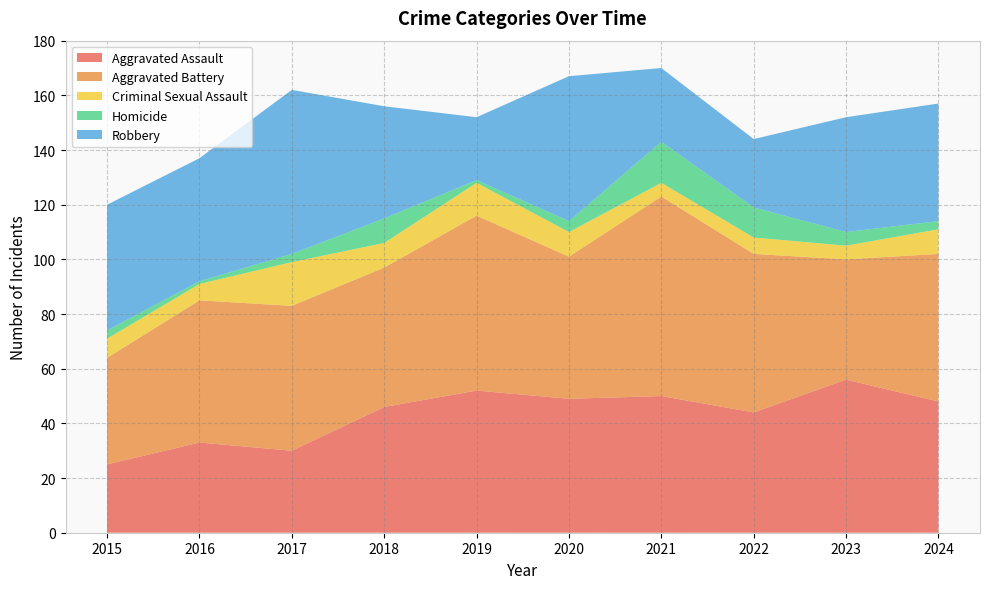

Reading left to right, what are all the values shown in this chart?

Aggravated Assault: 2015=25	2016=33	2017=30	2018=46	2019=52	2020=49	2021=50	2022=44	2023=56	2024=48
Aggravated Battery: 2015=39	2016=52	2017=53	2018=51	2019=64	2020=52	2021=73	2022=58	2023=44	2024=54
Criminal Sexual Assault: 2015=7	2016=6	2017=16	2018=9	2019=12	2020=9	2021=5	2022=6	2023=5	2024=9
Homicide: 2015=3	2016=1	2017=3	2018=9	2019=1	2020=4	2021=15	2022=11	2023=5	2024=3
Robbery: 2015=46	2016=45	2017=60	2018=41	2019=23	2020=53	2021=27	2022=25	2023=42	2024=43